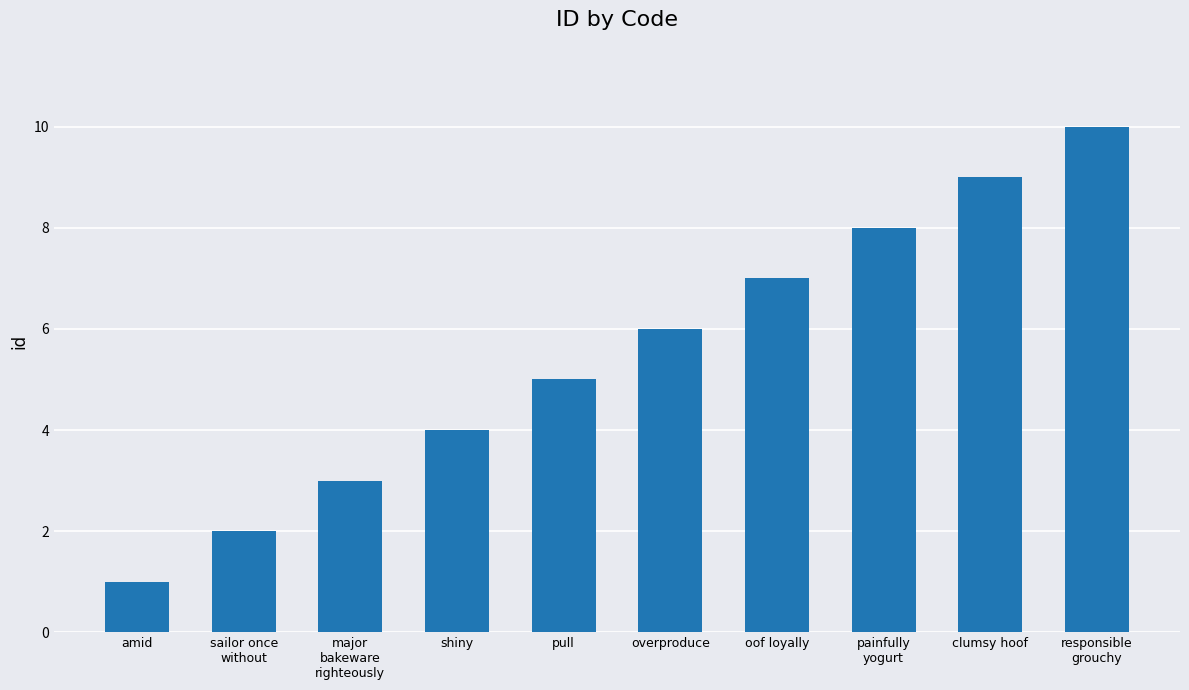

How many data points are less than 6?

5